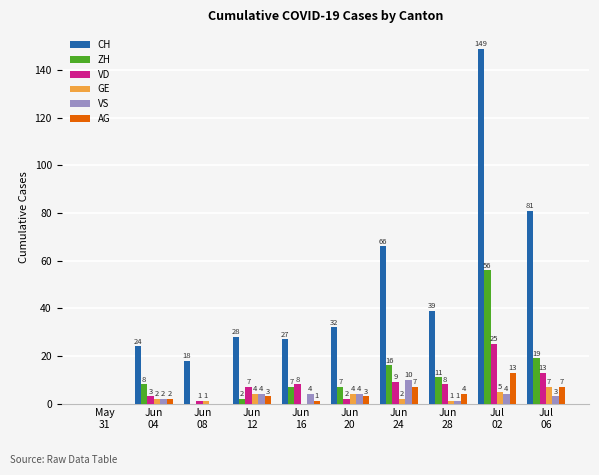

What is the sum of all GE values?

26